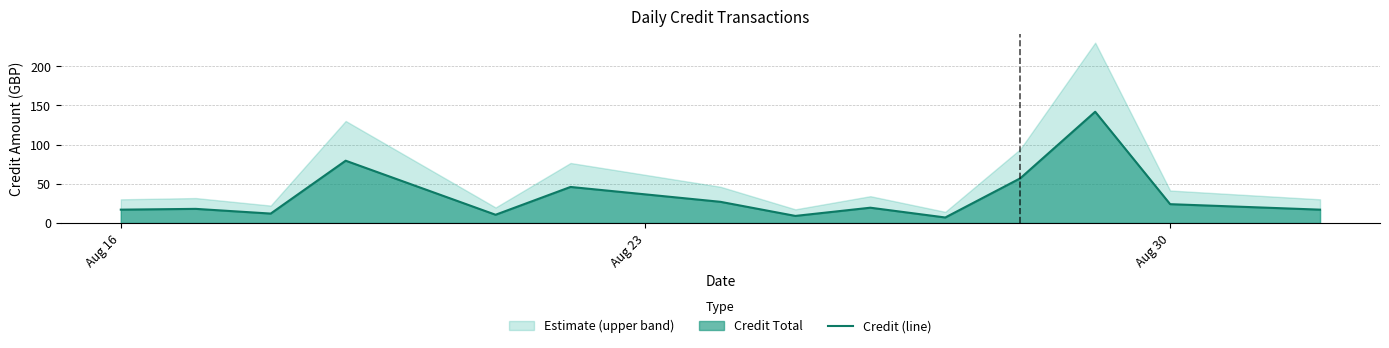

The Credit (line) series shows 24.0 at Aug 30. True or false?

True